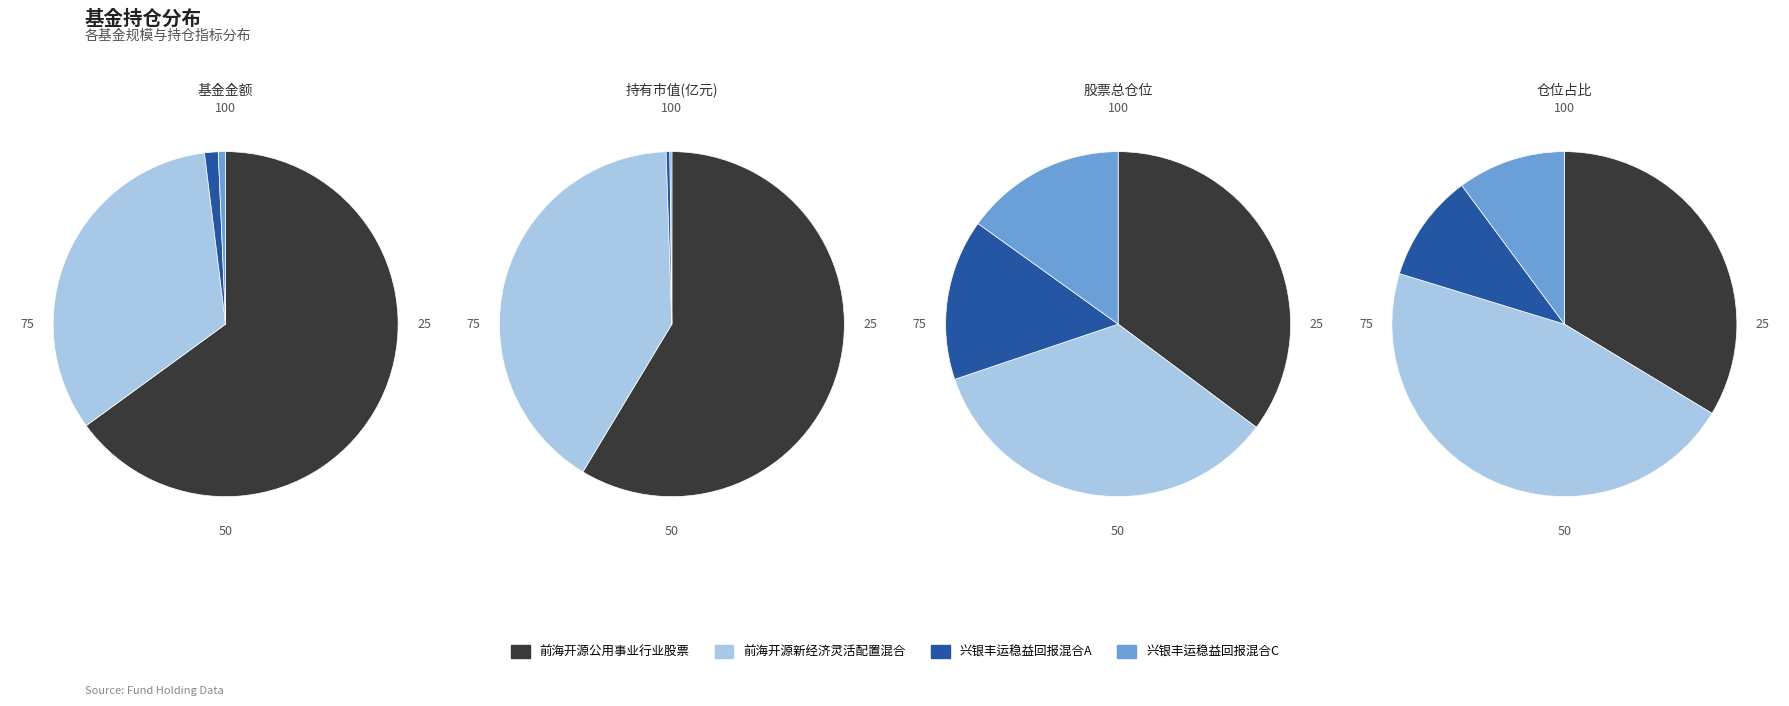

Which slice represents more than half of the pie?

前海开源公用事业行业股票